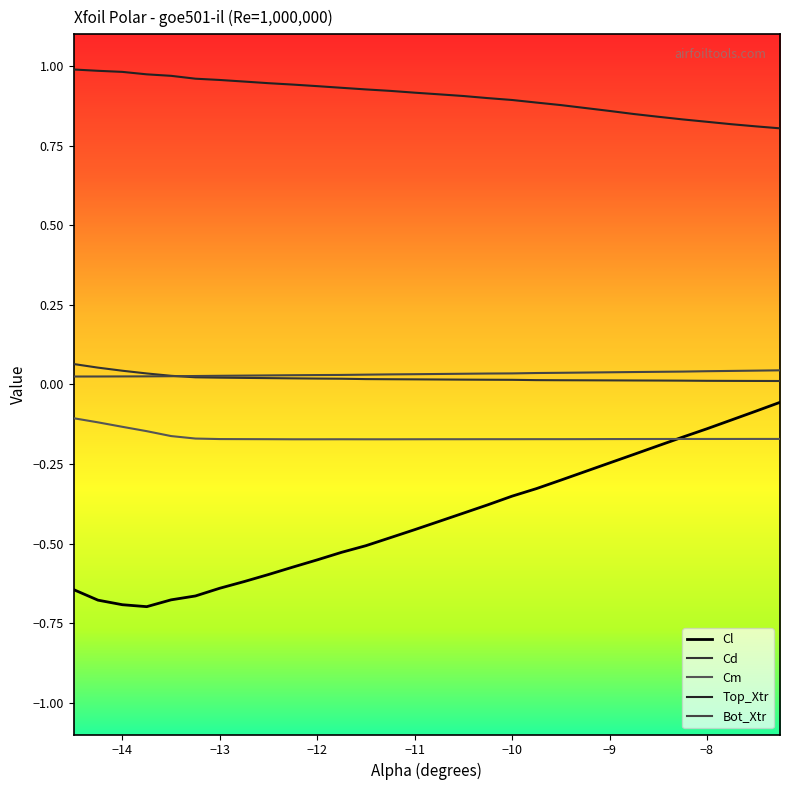

Reading right to left, list all the values displayed in this chart.

Cl: -0.1	-0.1	-0.1	-0.1	-0.2	-0.2	-0.2	-0.2	-0.3	-0.3	-0.3	-0.4	-0.4	-0.4	-0.4	-0.5	-0.5	-0.5	-0.5	-0.6	-0.6	-0.6	-0.6	-0.6	-0.7	-0.7	-0.7	-0.7	-0.7	-0.6
Cd: 0.0	0.0	0.0	0.0	0.0	0.0	0.0	0.0	0.0	0.0	0.0	0.0	0.0	0.0	0.0	0.0	0.0	0.0	0.0	0.0	0.0	0.0	0.0	0.0	0.0	0.0	0.0	0.0	0.1	0.1
Cm: -0.2	-0.2	-0.2	-0.2	-0.2	-0.2	-0.2	-0.2	-0.2	-0.2	-0.2	-0.2	-0.2	-0.2	-0.2	-0.2	-0.2	-0.2	-0.2	-0.2	-0.2	-0.2	-0.2	-0.2	-0.2	-0.2	-0.1	-0.1	-0.1	-0.1
Top_Xtr: 0.8	0.8	0.8	0.8	0.8	0.8	0.8	0.9	0.9	0.9	0.9	0.9	0.9	0.9	0.9	0.9	0.9	0.9	0.9	0.9	0.9	0.9	1.0	1.0	1.0	1.0	1.0	1.0	1.0	1.0
Bot_Xtr: 0.0	0.0	0.0	0.0	0.0	0.0	0.0	0.0	0.0	0.0	0.0	0.0	0.0	0.0	0.0	0.0	0.0	0.0	0.0	0.0	0.0	0.0	0.0	0.0	0.0	0.0	0.0	0.0	0.0	0.0